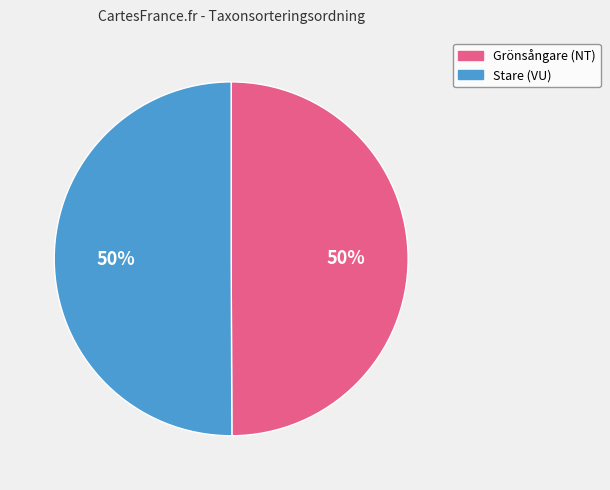

To the nearest percent, what portion does Stare represent?

50%